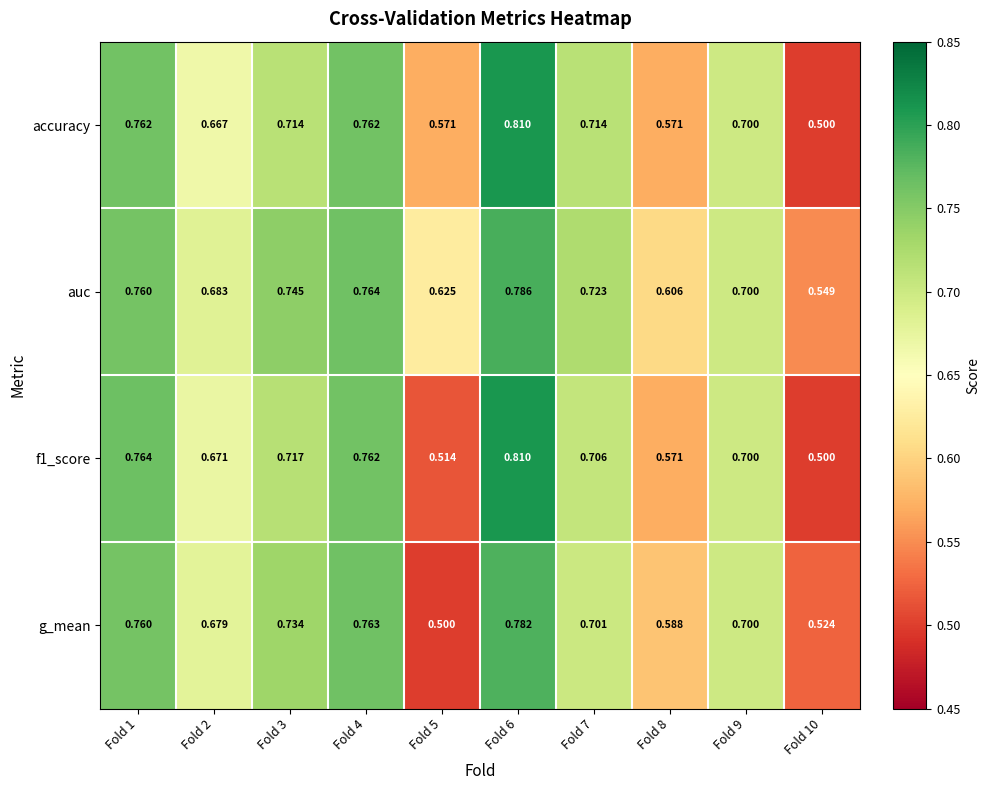

Is the value of accuracy at Fold 2 greater than the value of g_mean at Fold 8?

Yes